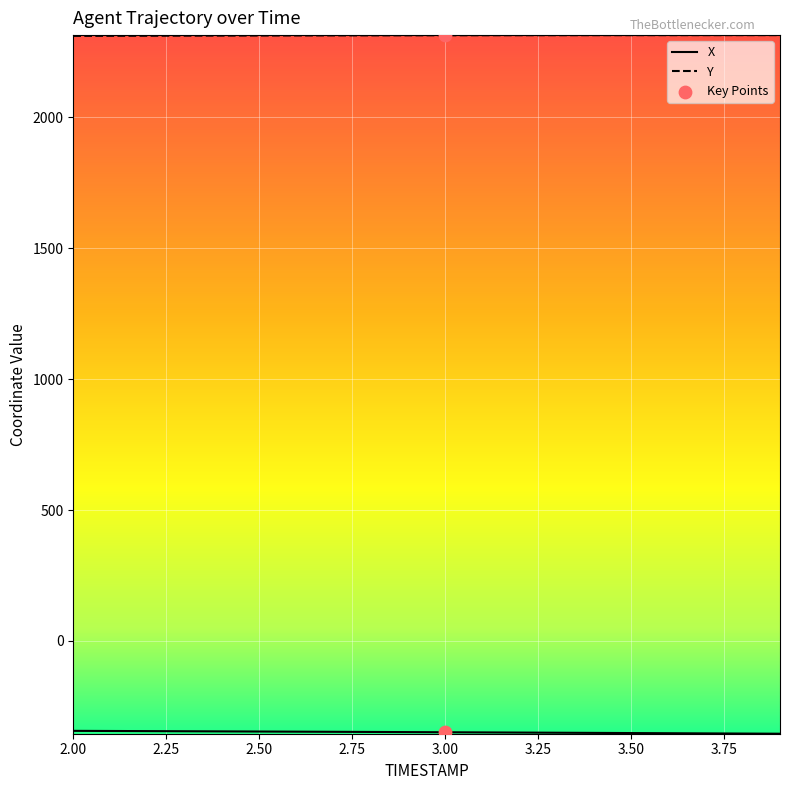

Which series has the largest total across all categories?

Y